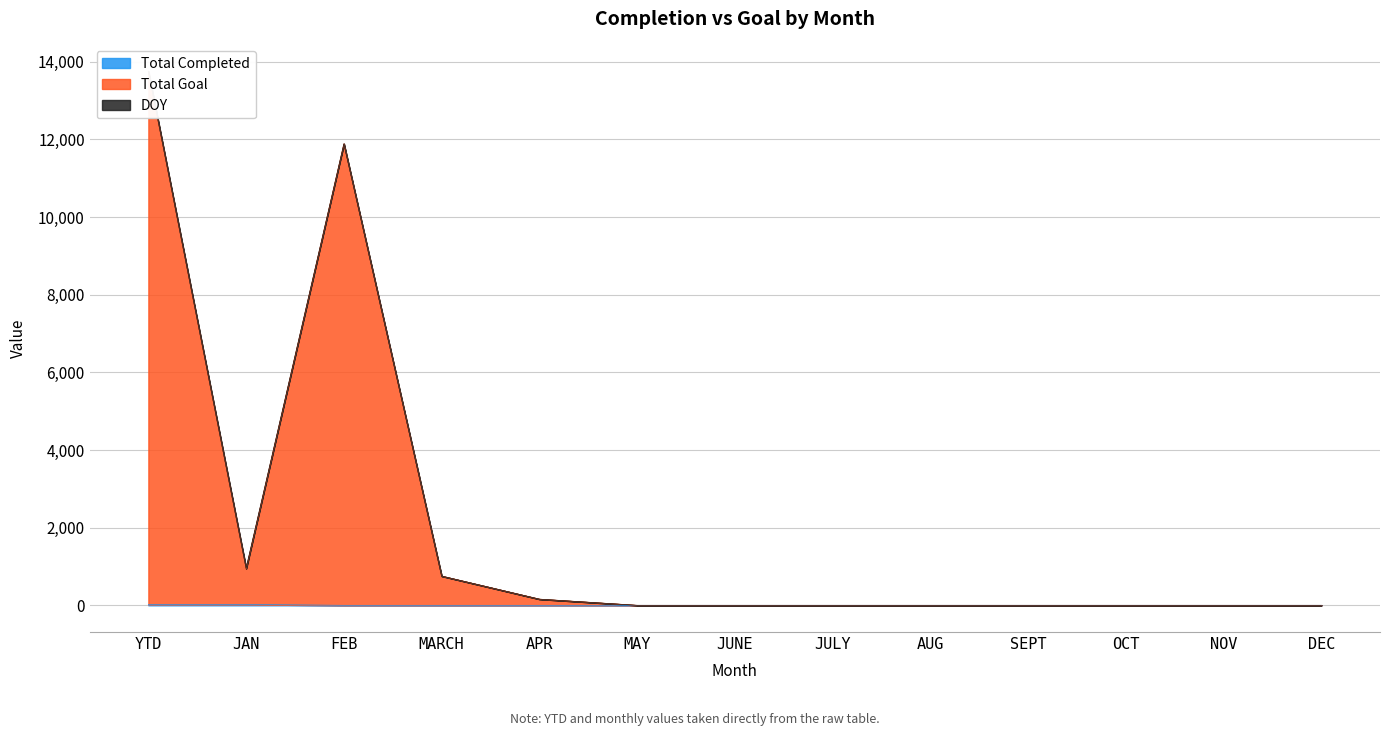

True or false: Total Goal and Total Completed intersect in this chart.

False